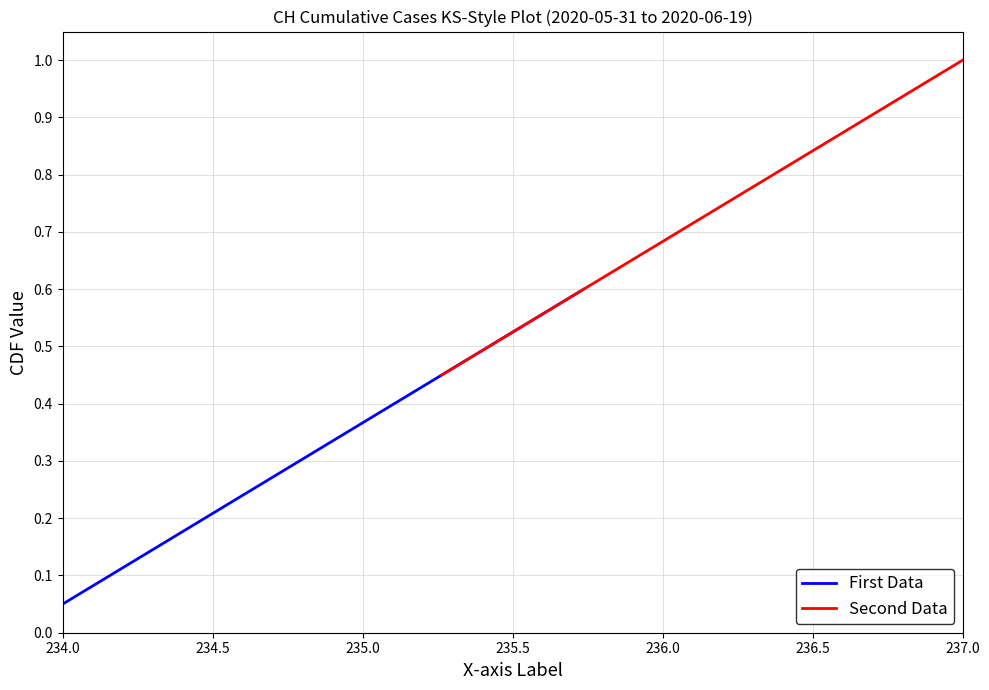

True or false: First Data and Second Data cross at least once.

False